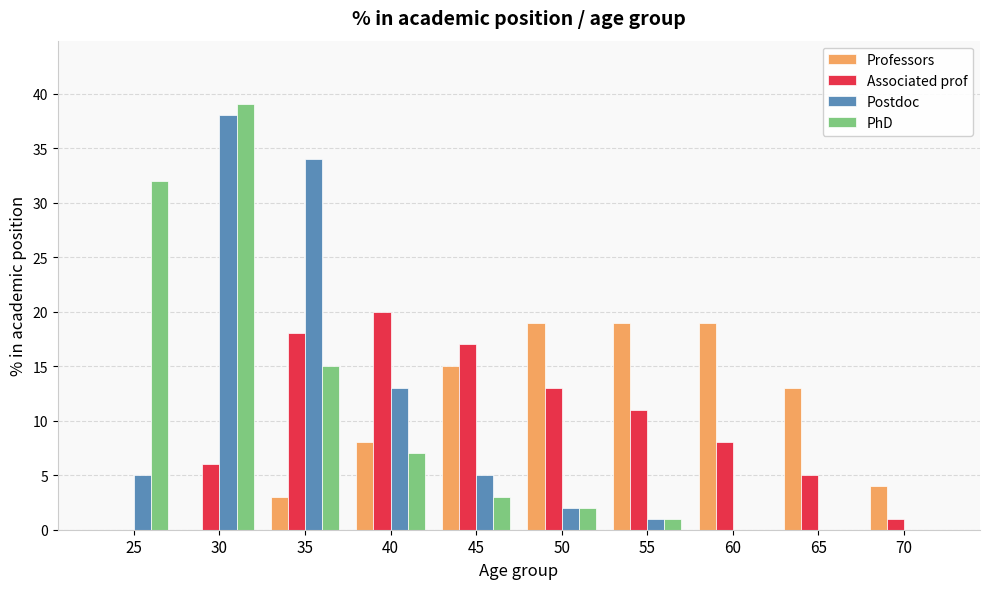

How many data points does each series have?

10